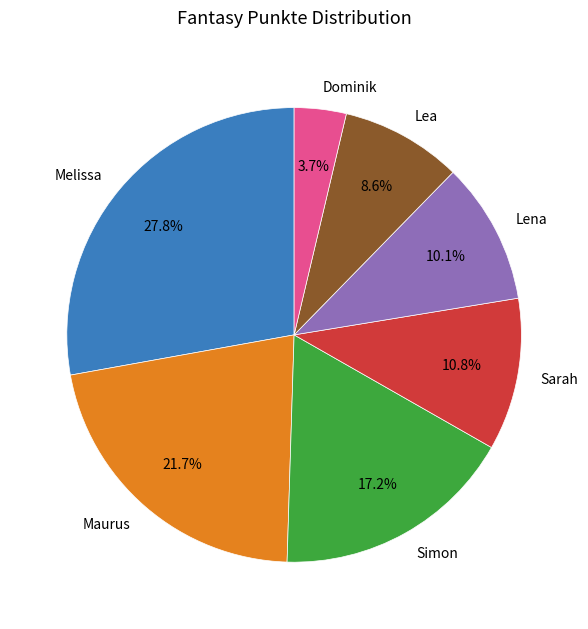

What is the ratio of the value at Melissa to the value at Lea?

3.2